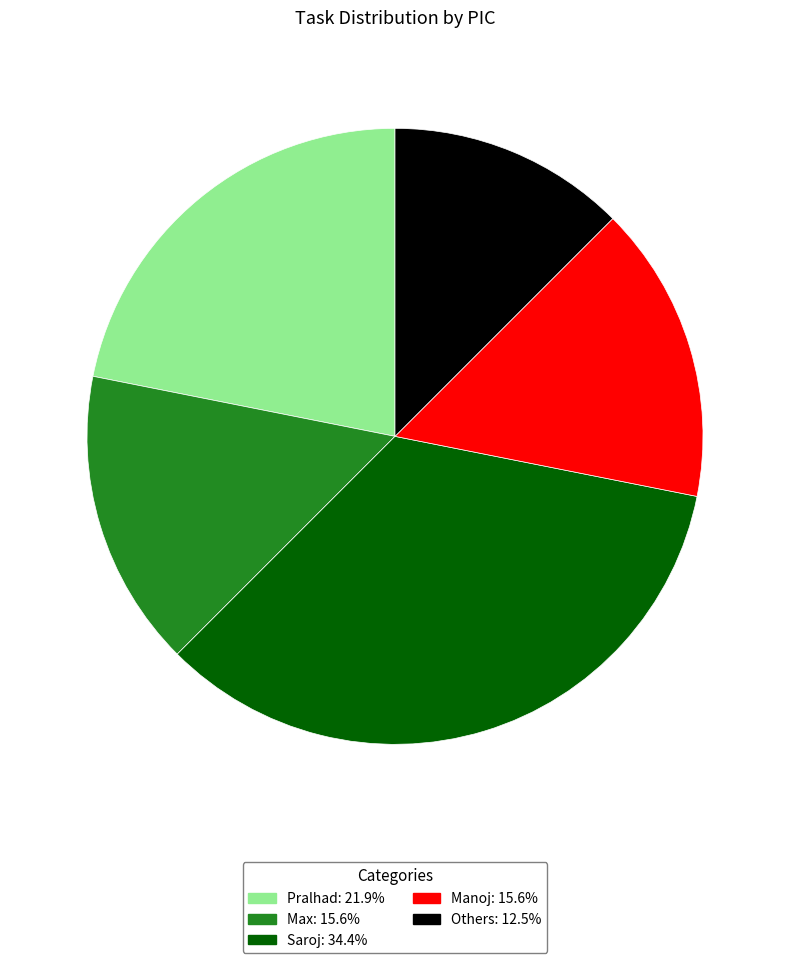

Which has a higher value, Others or Pralhad?

Pralhad